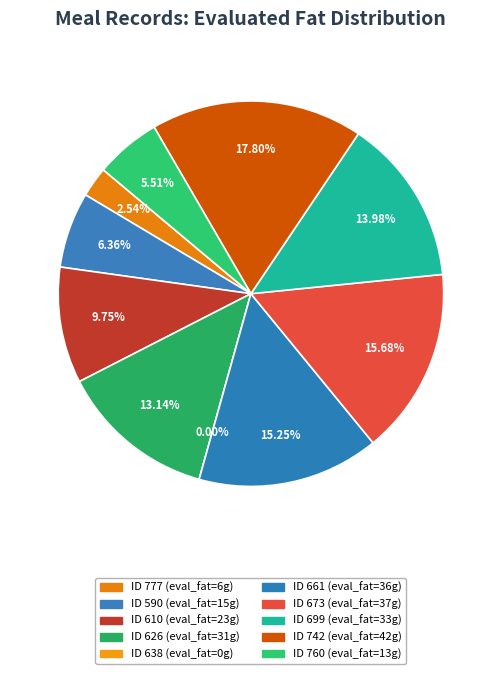

To the nearest percent, what is the combined percentage of 638 and 742?

18%